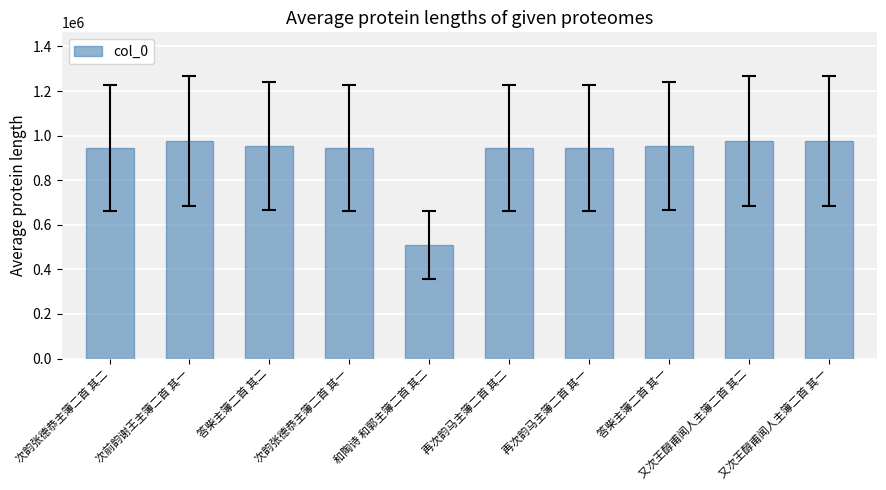

Is it true that the value at 次韵张德恭主簿二首 其二 is 943221?

True